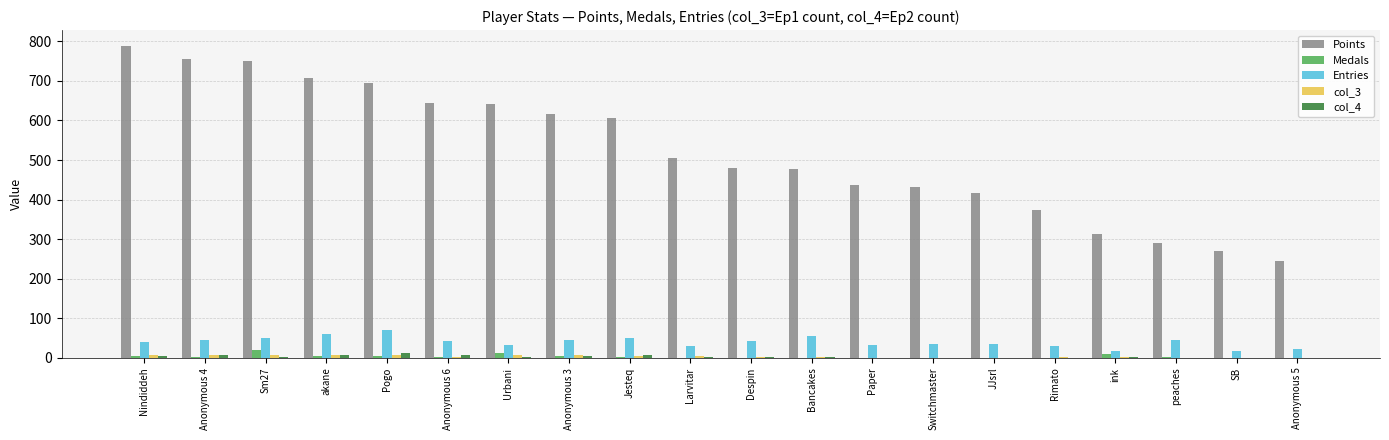

How many data points does each series have?

20